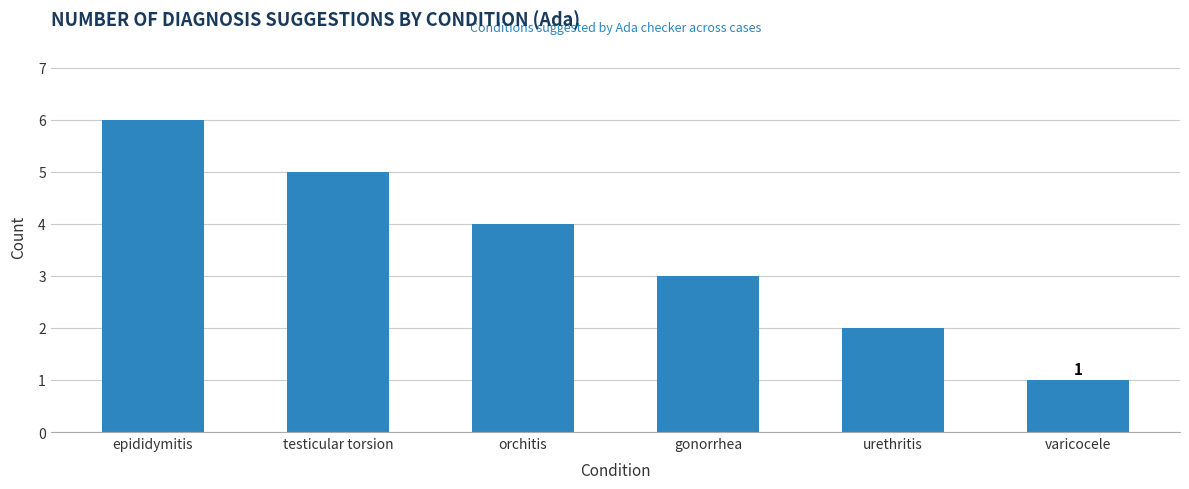

What is the average value?

4